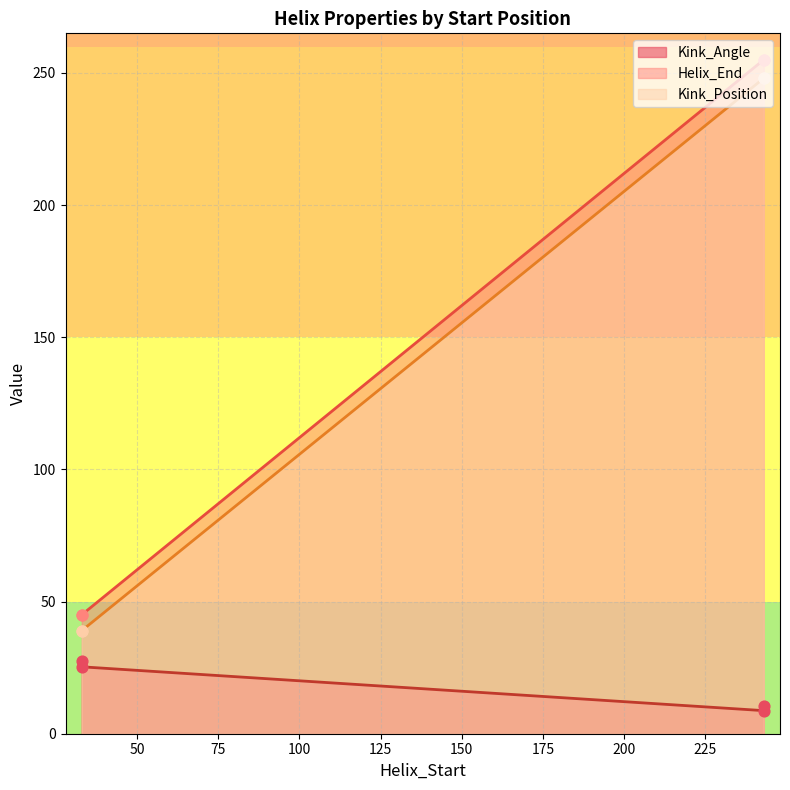

What are all the series names shown in the legend?

Kink_Angle, Helix_End, Kink_Position